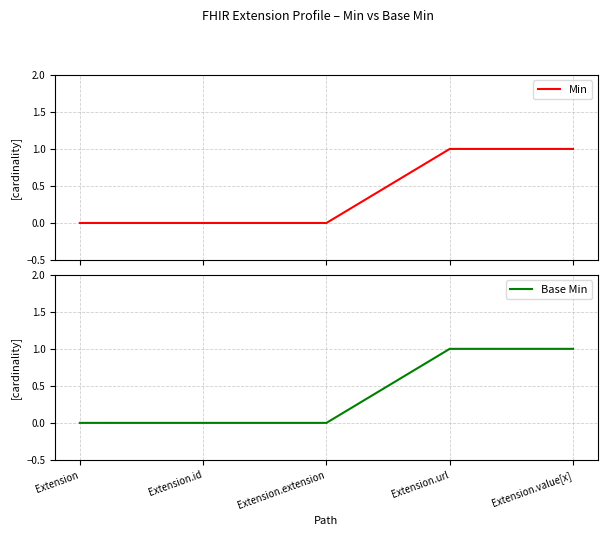

True or false: Base Min and Min intersect in this chart.

False